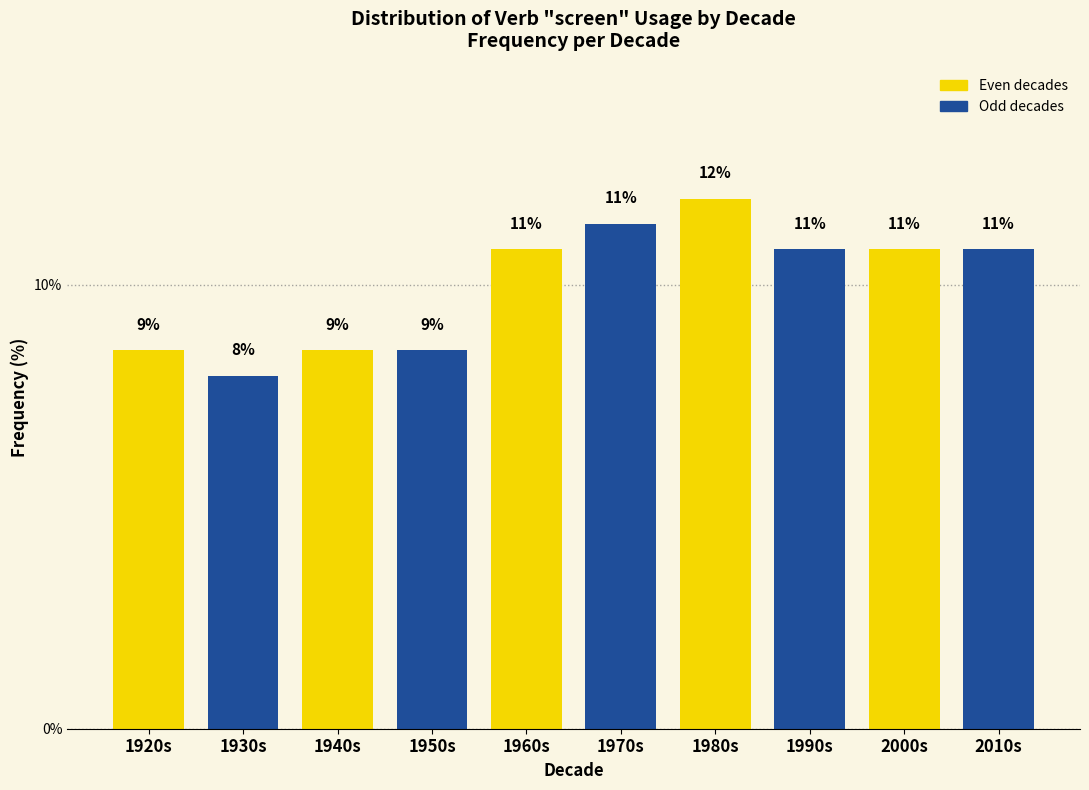

How many bars are there in total?

10